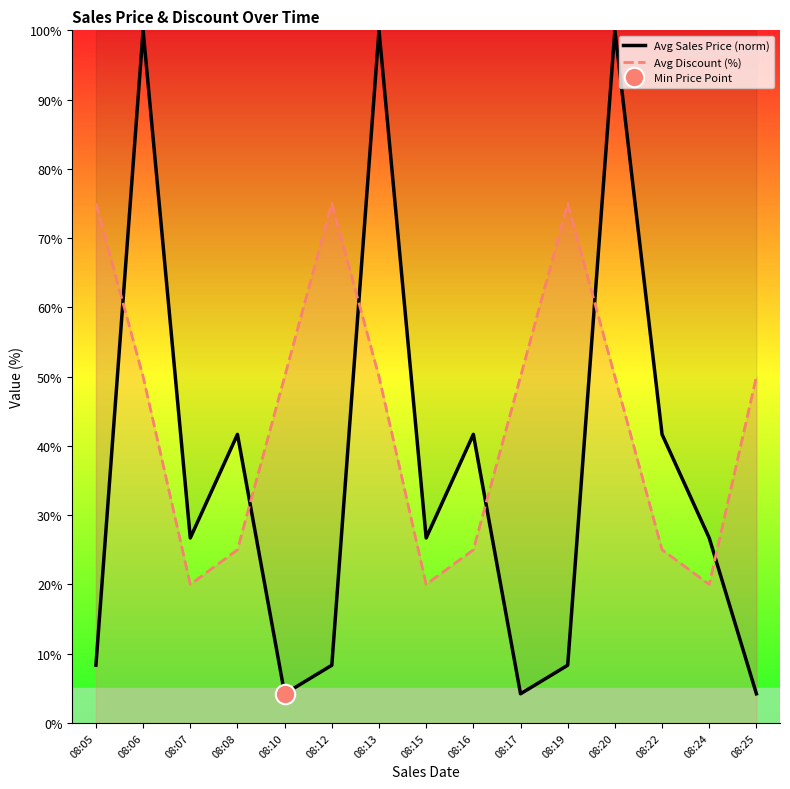

What is the value of the Avg Sales Price (norm) point at the 13th from the left?

41.7